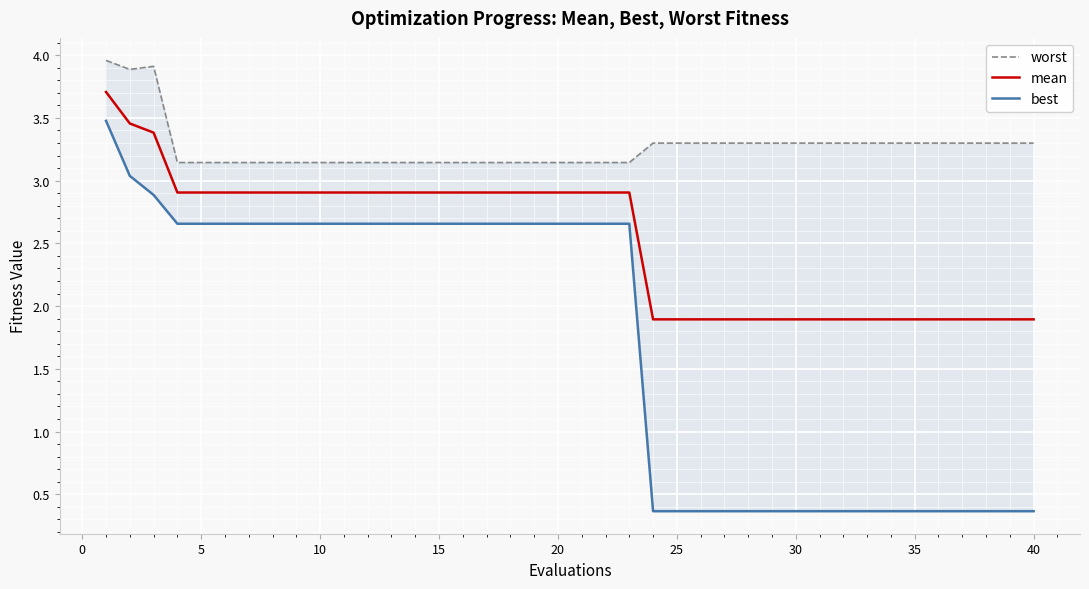

What is the highest value of the mean series?

3.7